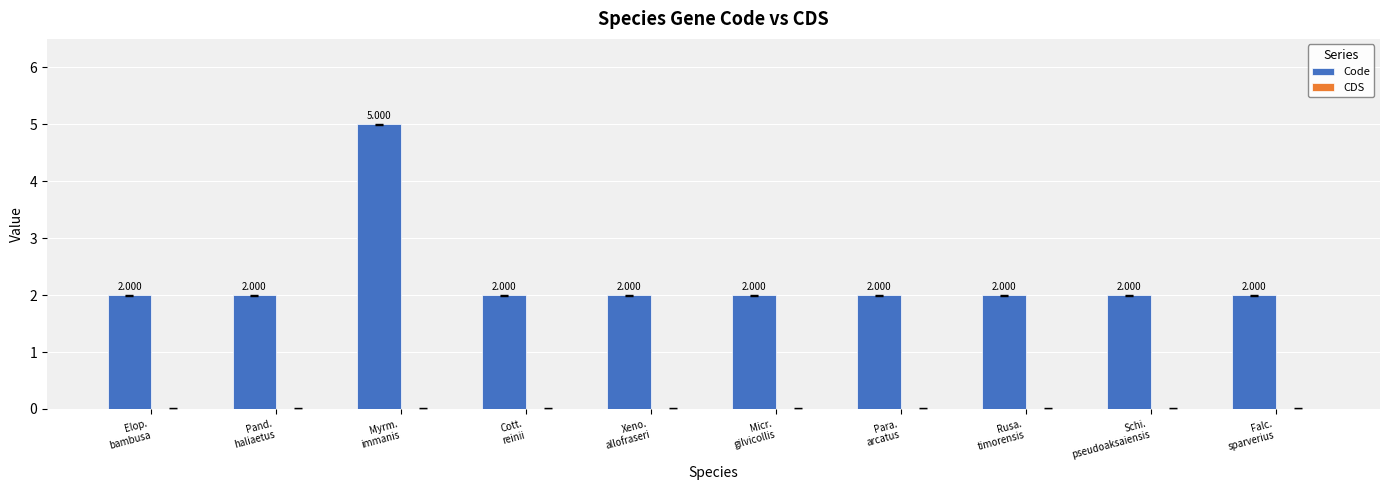

Are the bars horizontal?

No